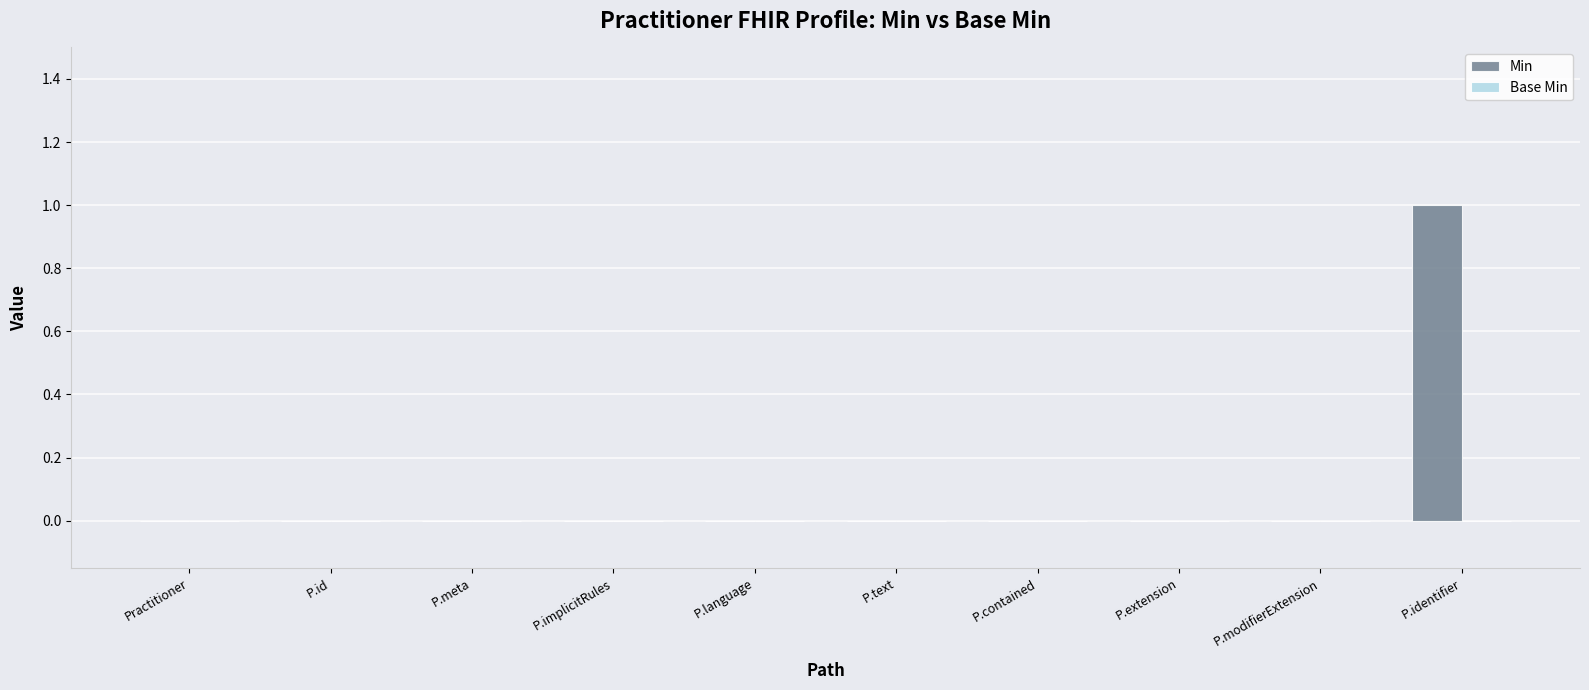

Is it true that the value at P.meta is 0?

True